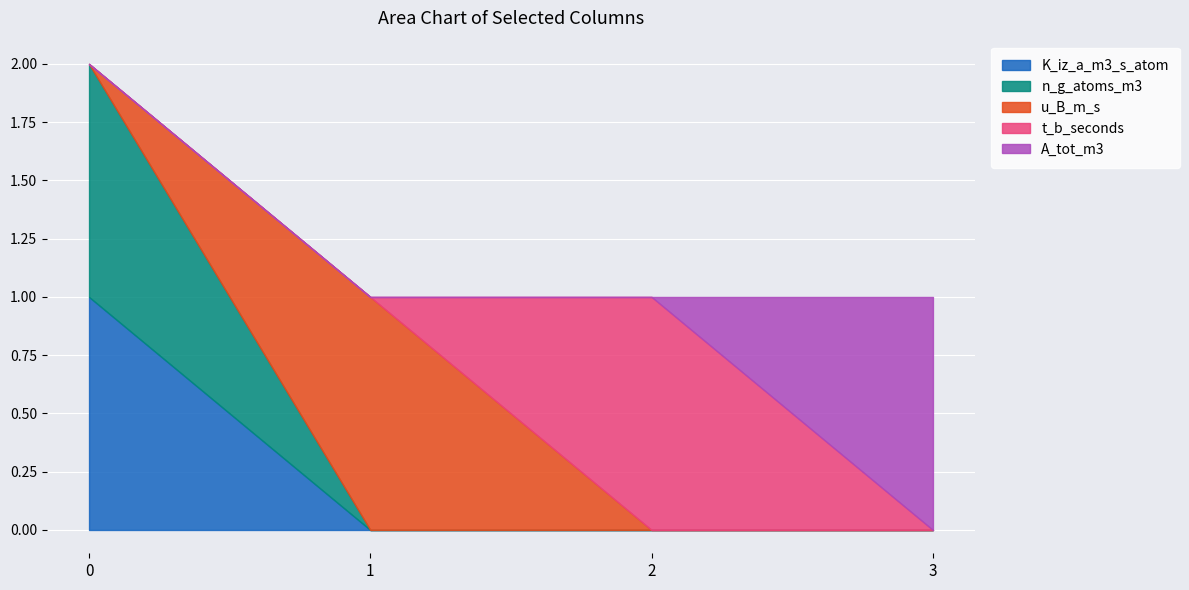

What are all the series names shown in the legend?

K_iz_a_m3_s_atom, n_g_atoms_m3, u_B_m_s, t_b_seconds, A_tot_m3